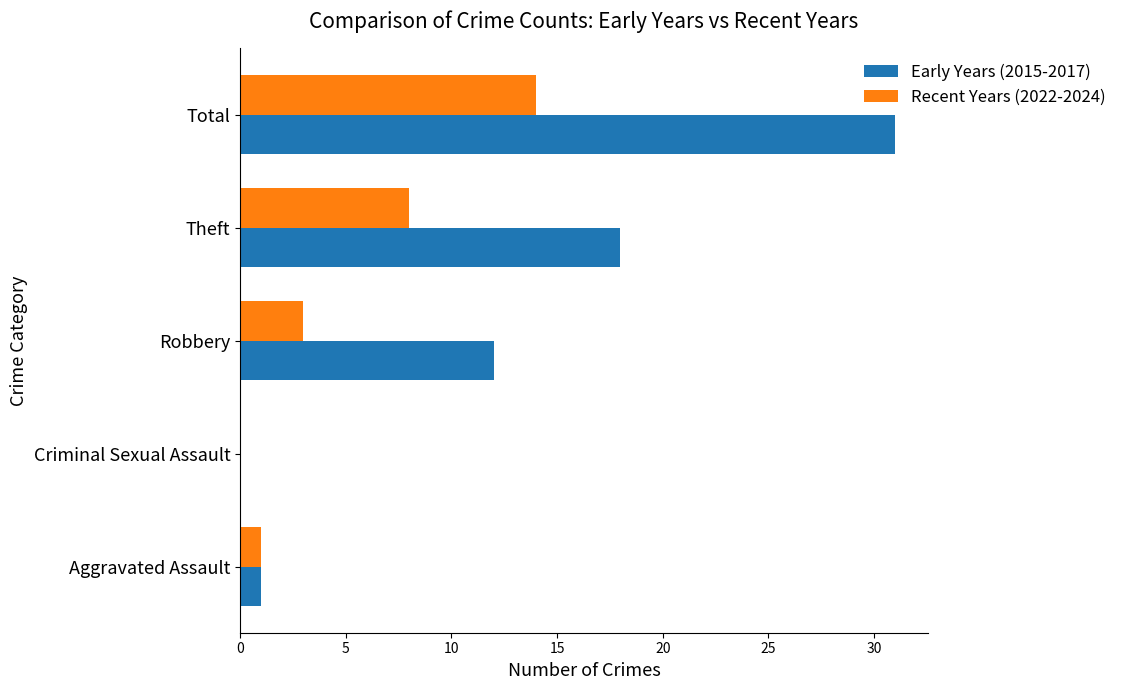

How many series are shown in this chart?

2